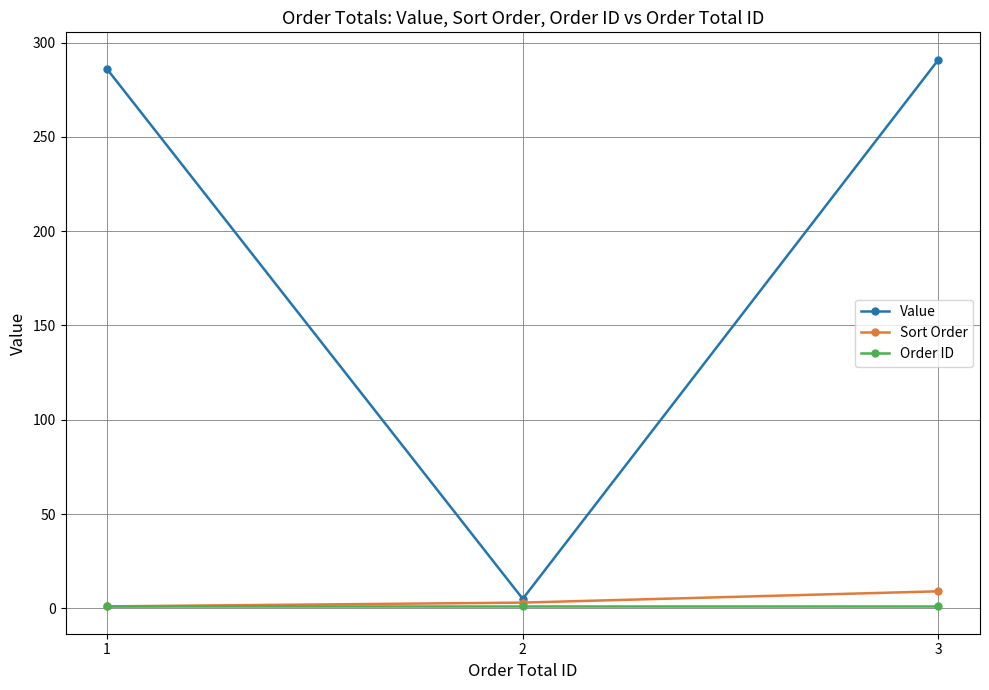

What is the highest value of the Sort Order series?

9